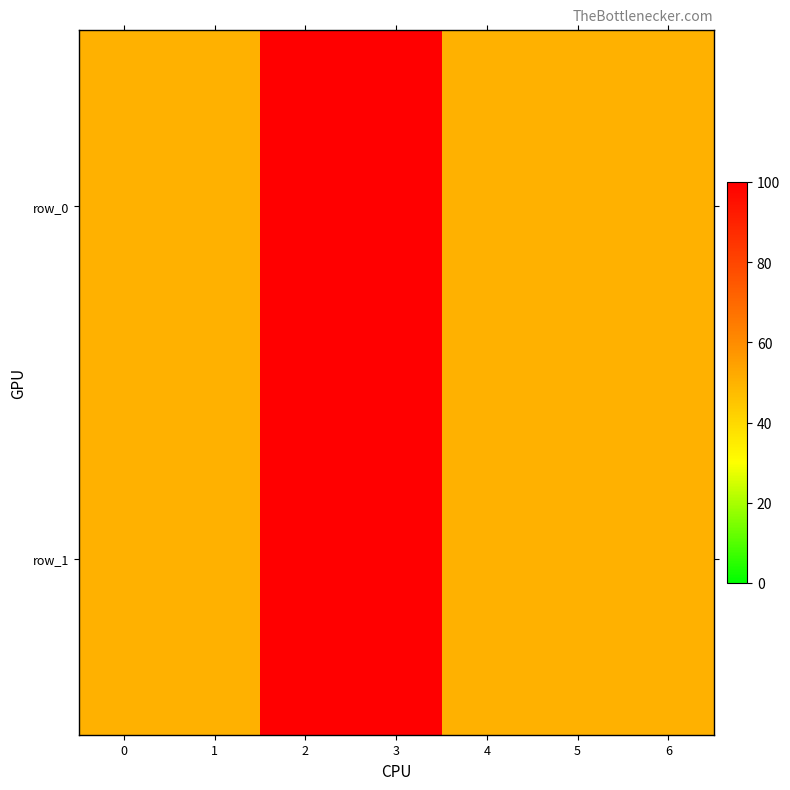

At how many categories does at least one series exceed 69?

2